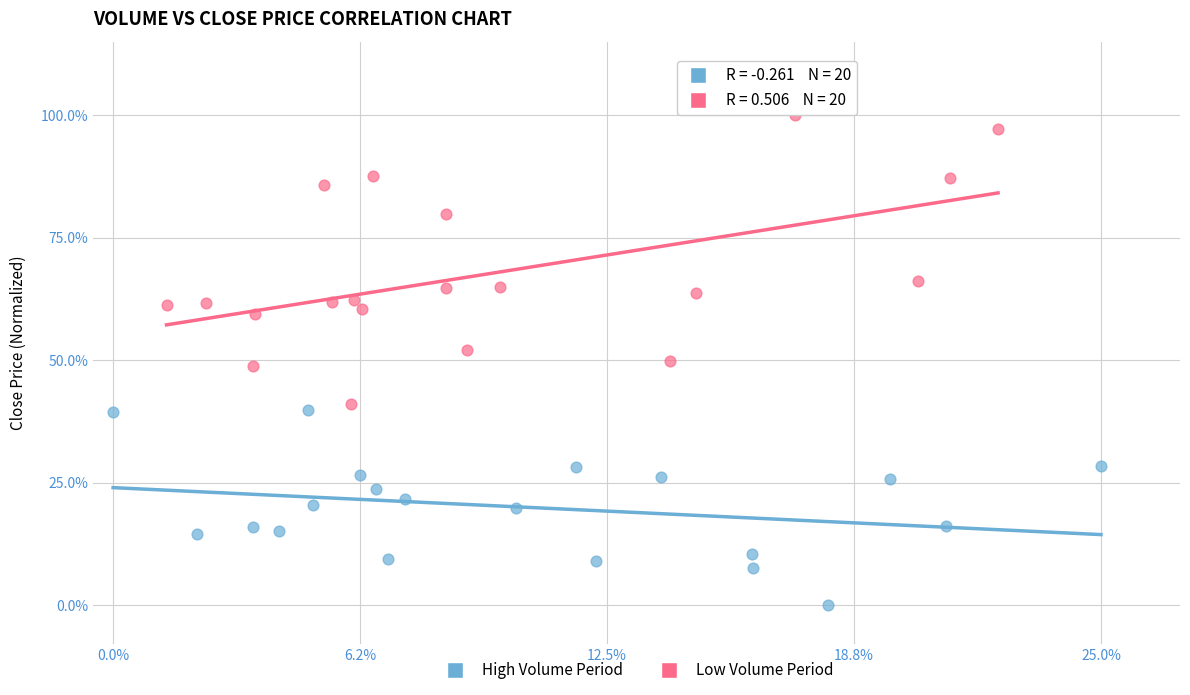

Which series contains the lowest Y value?

High Volume Period